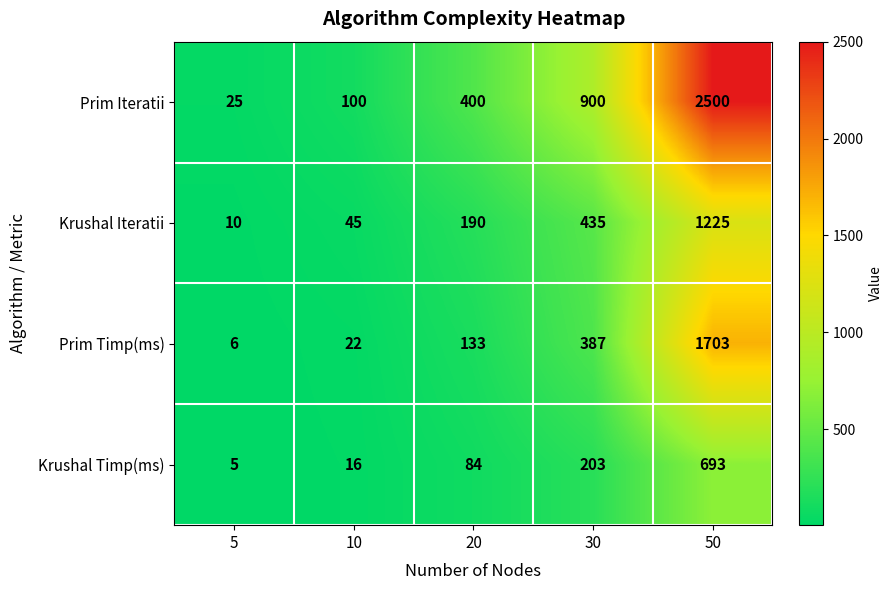

The value of Krushal Timp(ms) at 5 is 8. True or false?

False